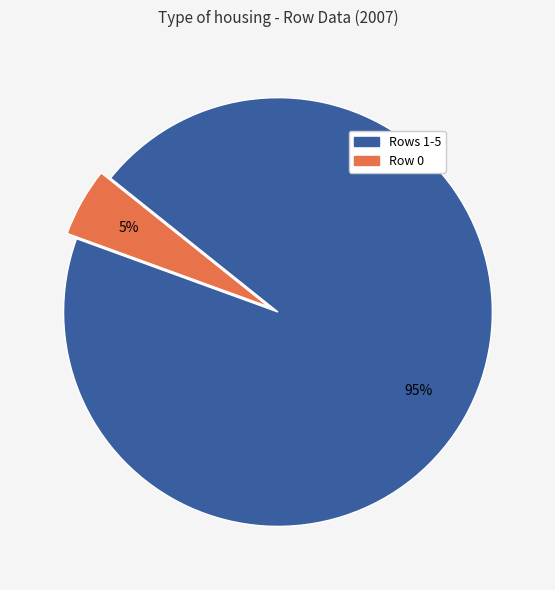

How many slices are in this pie chart?

2